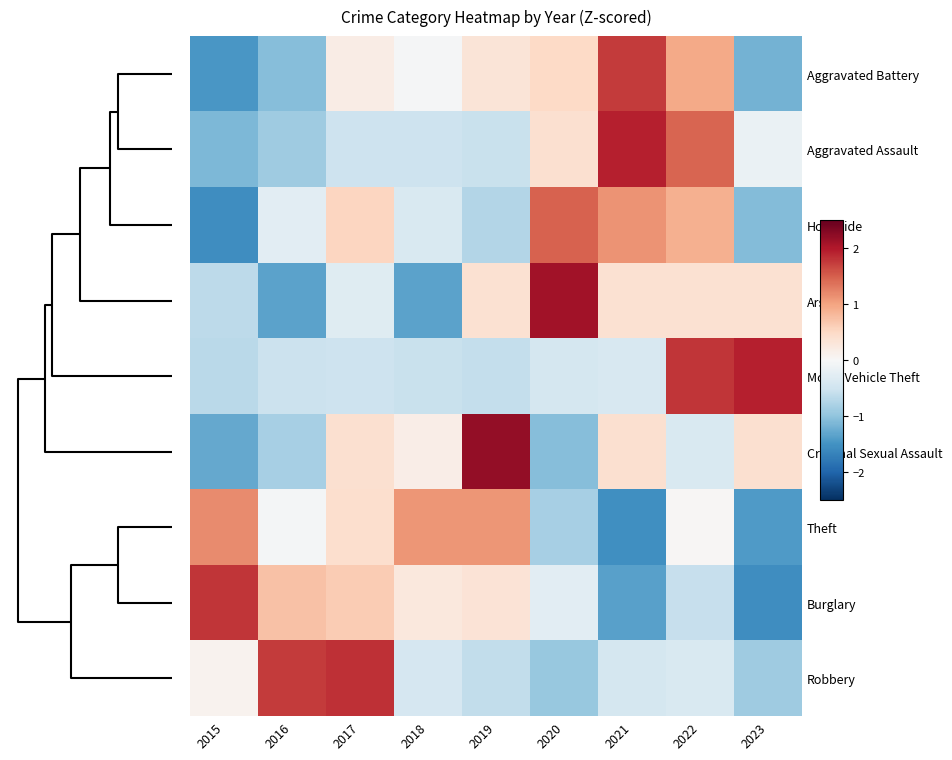

What is the smallest value displayed?

-1.6